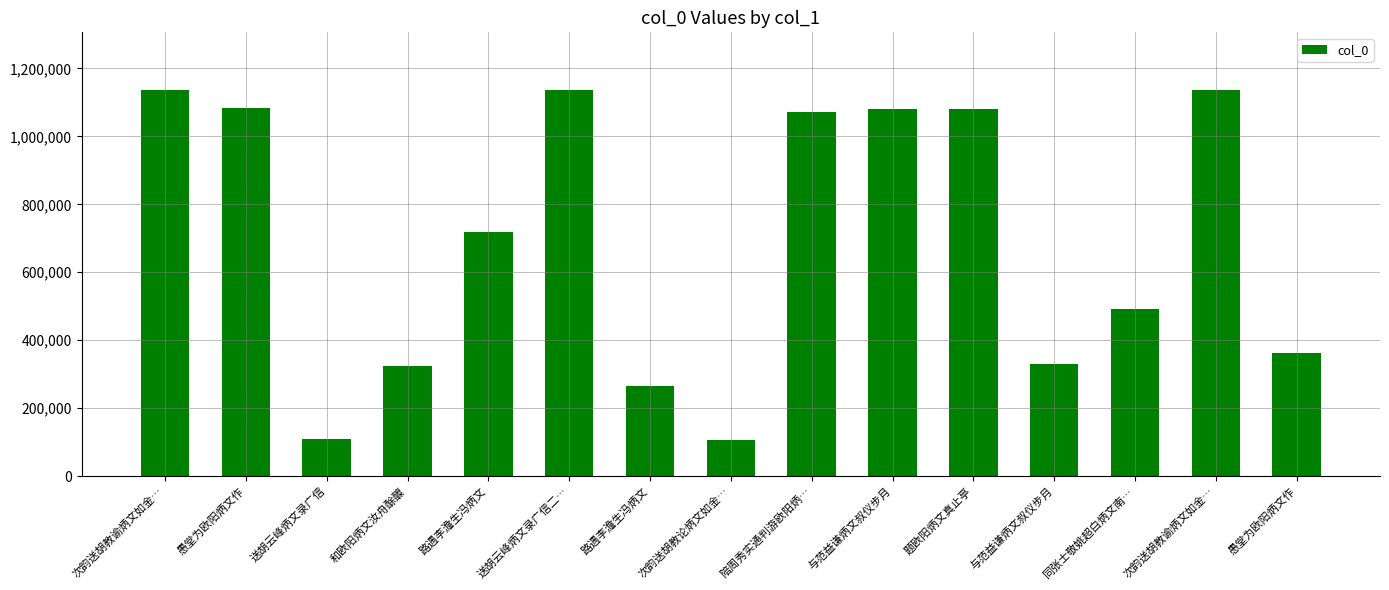

What is the average value?

695384